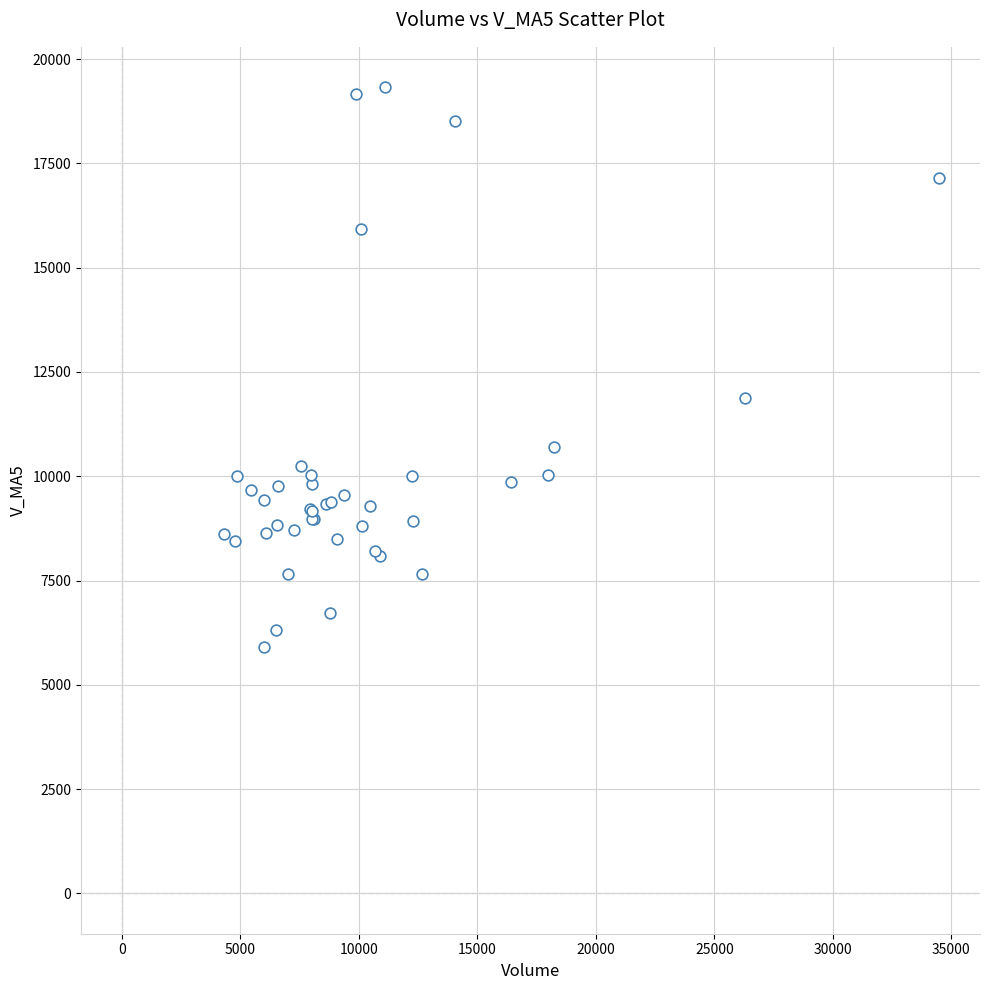

What Y value in the scatter plot is closest to 12621?

11869.6